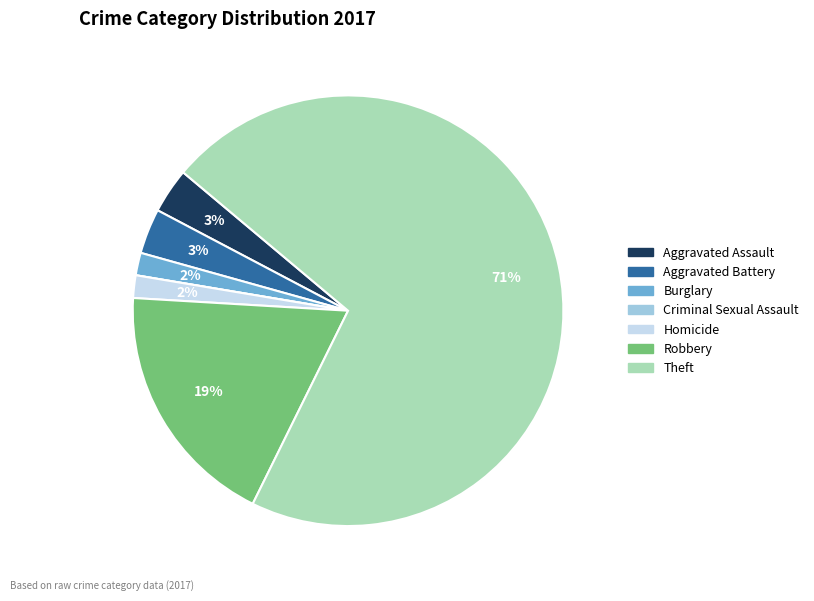

The Theft slice represents 71% of the pie. True or false?

True